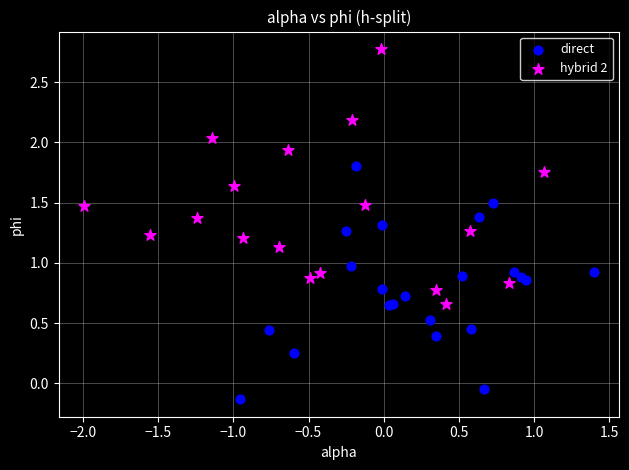

What are all the series names shown in the legend?

direct, hybrid 2